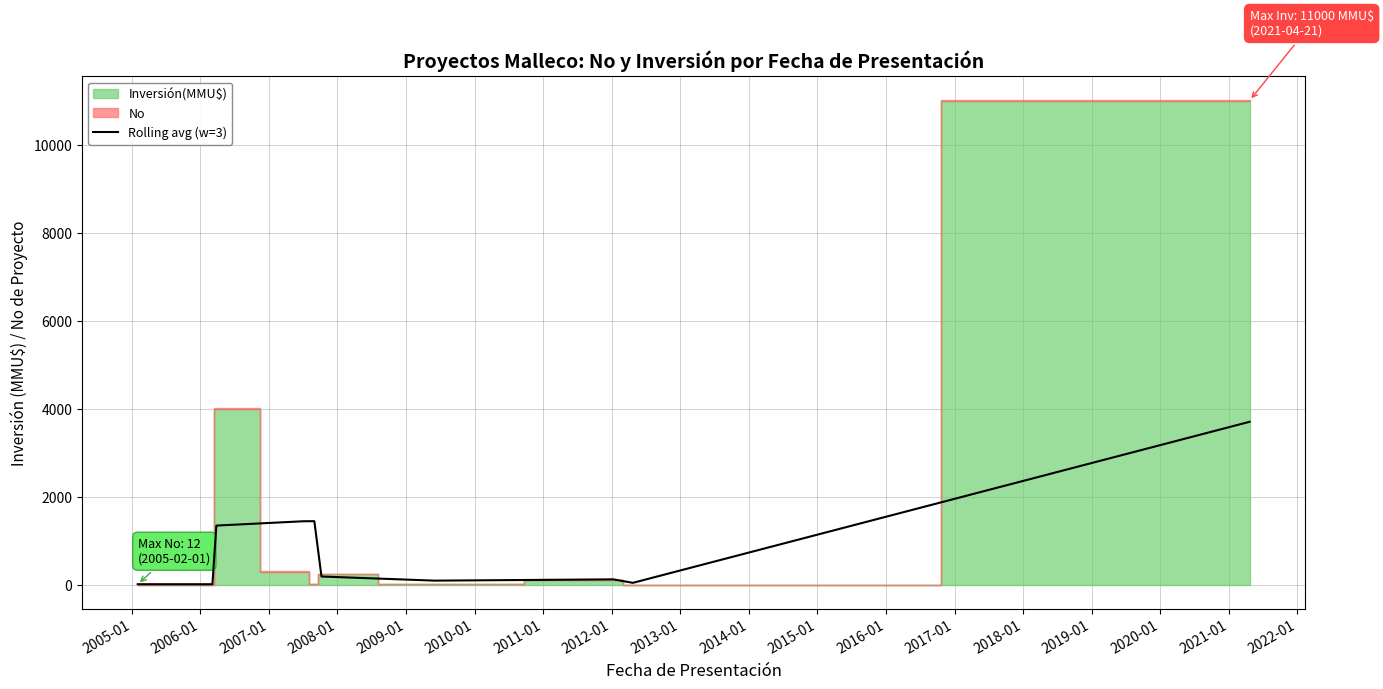

What is the highest value of the Rolling avg (w=3) series?

3702.0